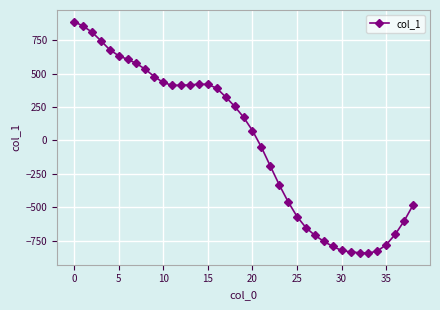

What is the greatest value displayed?

888